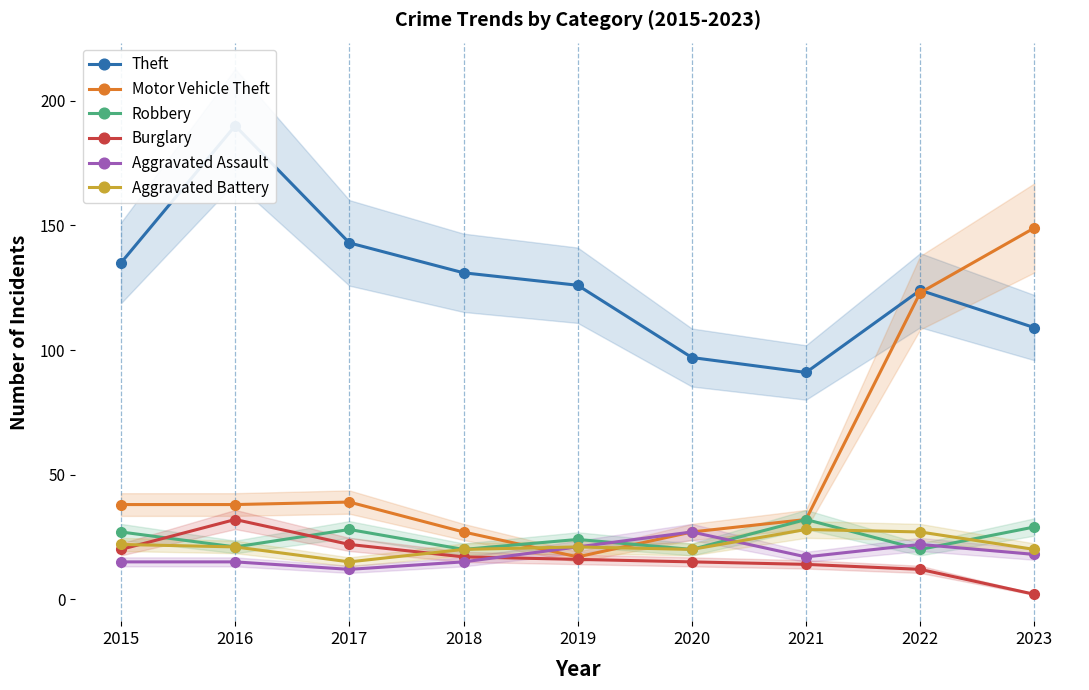

At how many categories does at least one series exceed 111?

7